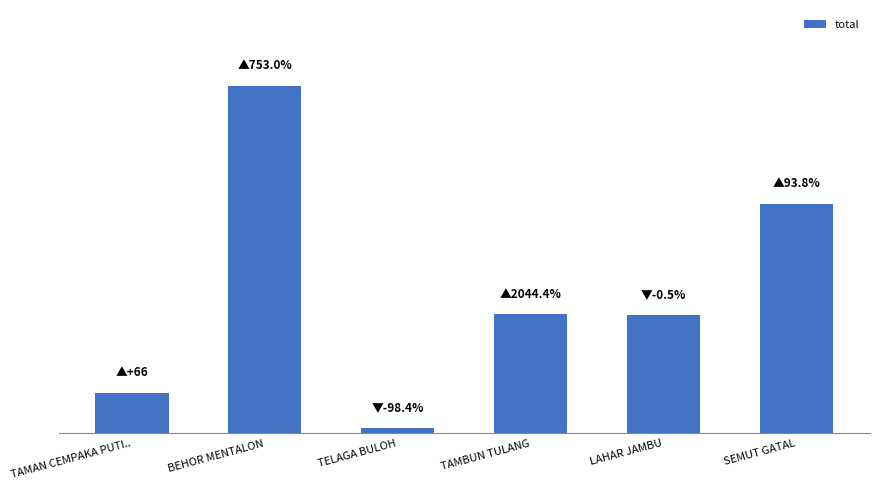

Are the bars horizontal?

No